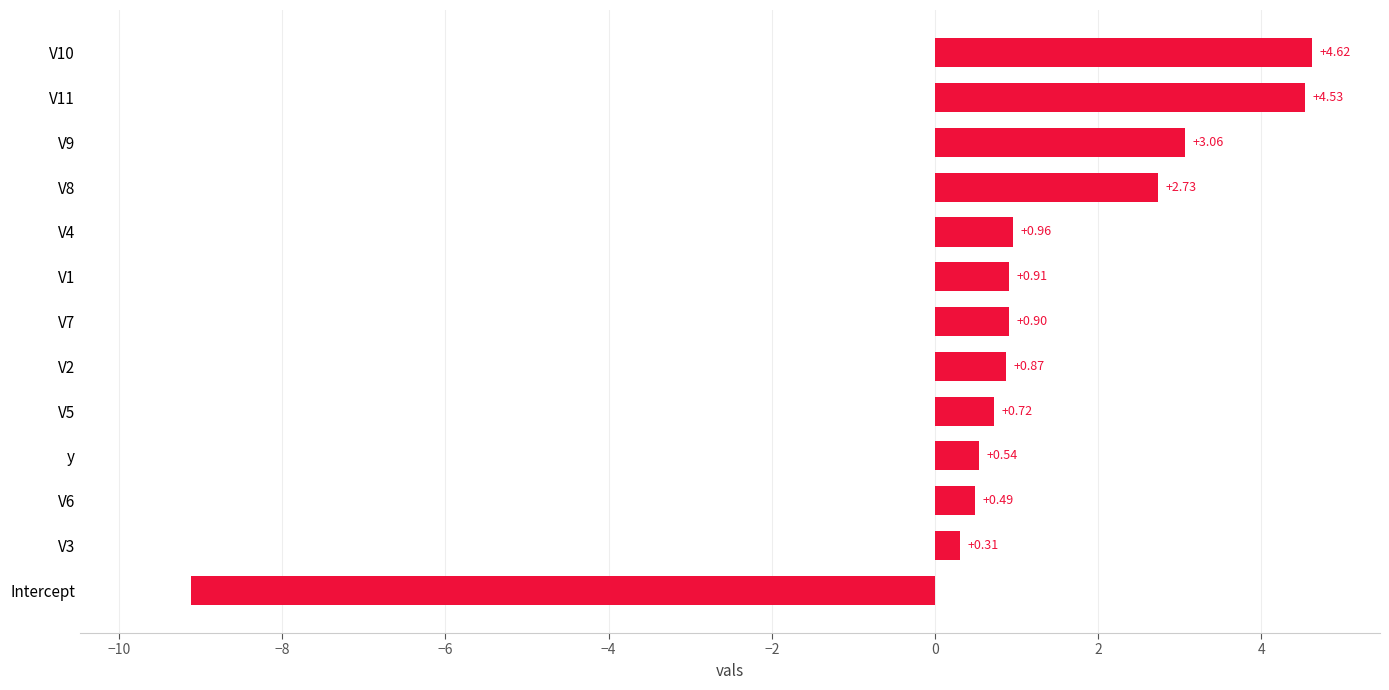

What is the ratio of the value at V9 to the value at V8?

1.1